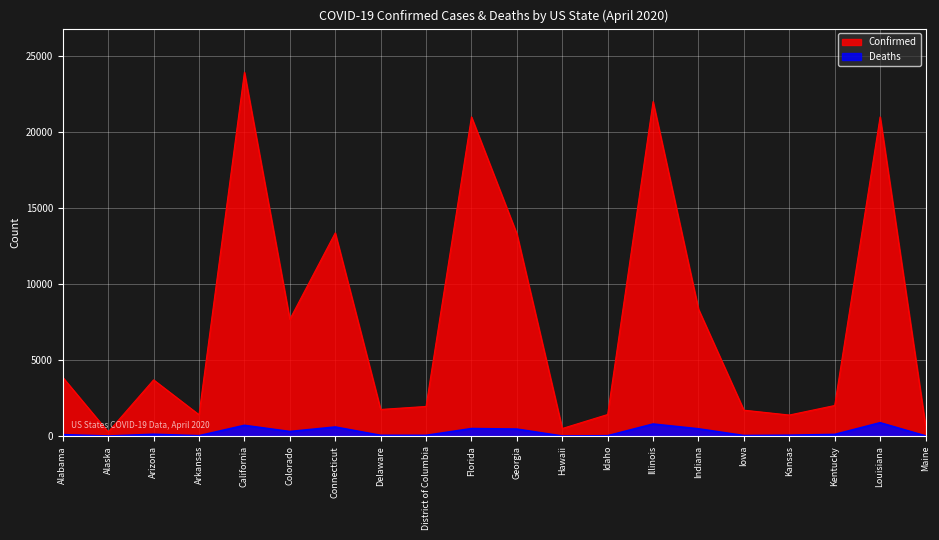

The Confirmed series shows 21016 at Louisiana. True or false?

True